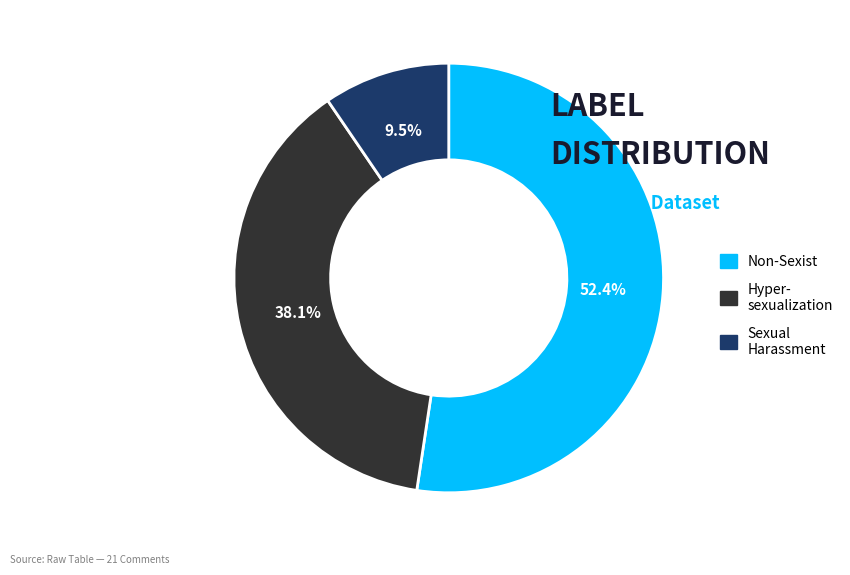

To the nearest percent, what is the average slice percentage?

33%